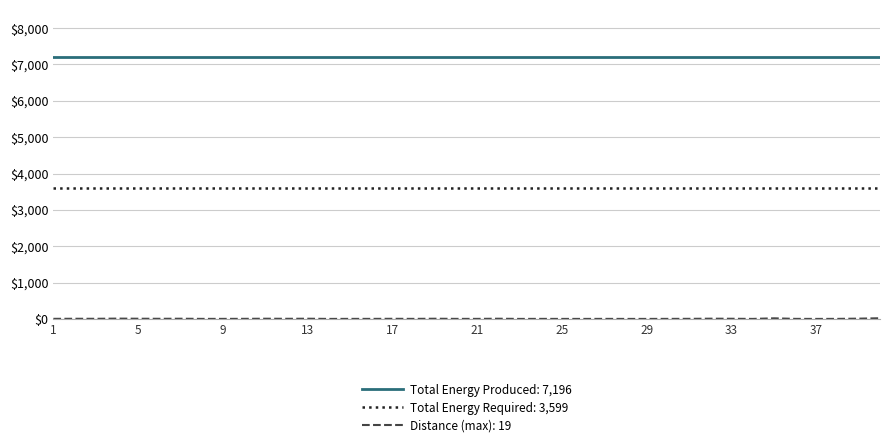

True or false: Total Energy Produced: 7,196 and Total Energy Required: 3,599 intersect in this chart.

False